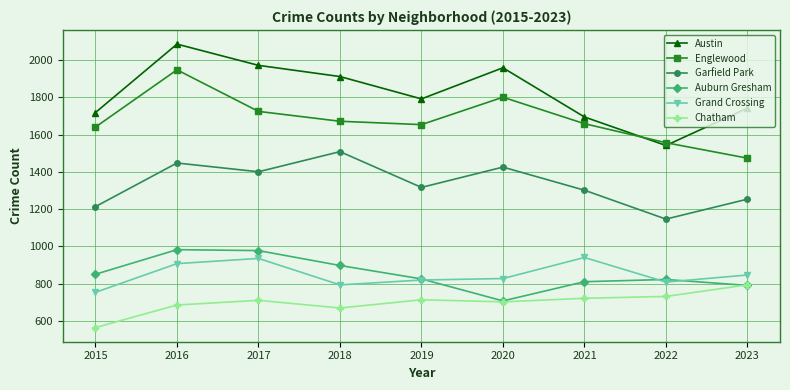

True or false: Grand Crossing and Garfield Park cross at least once.

False